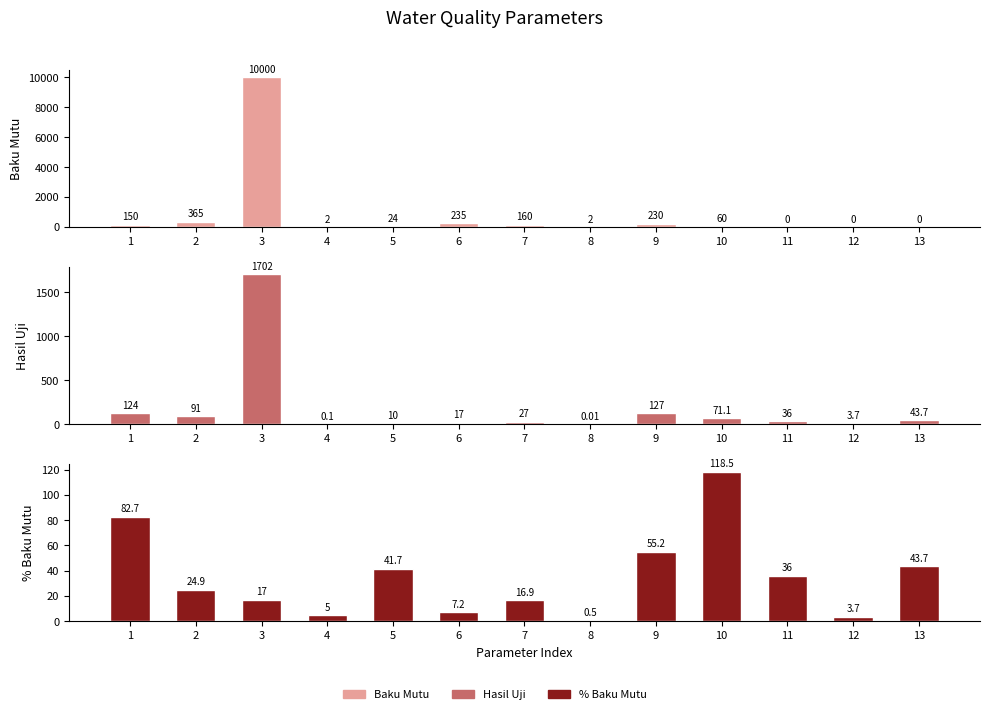

Where does the Baku Mutu series first go above 60?

1